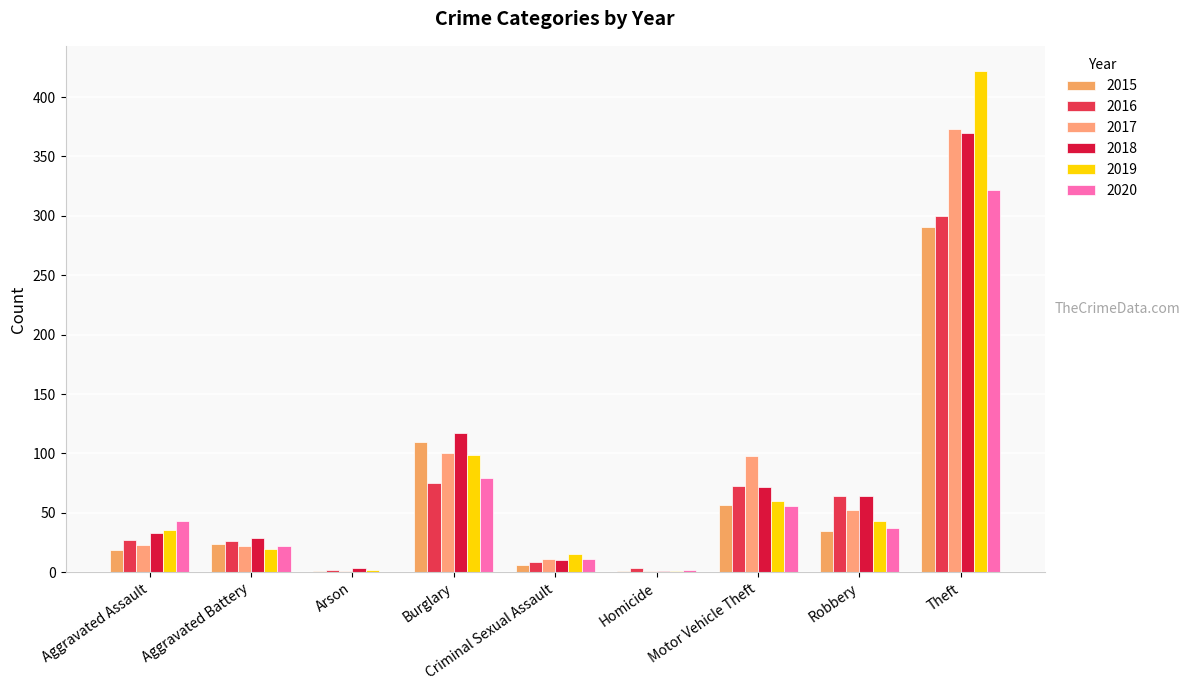

Which series has the largest total across all categories?

2018